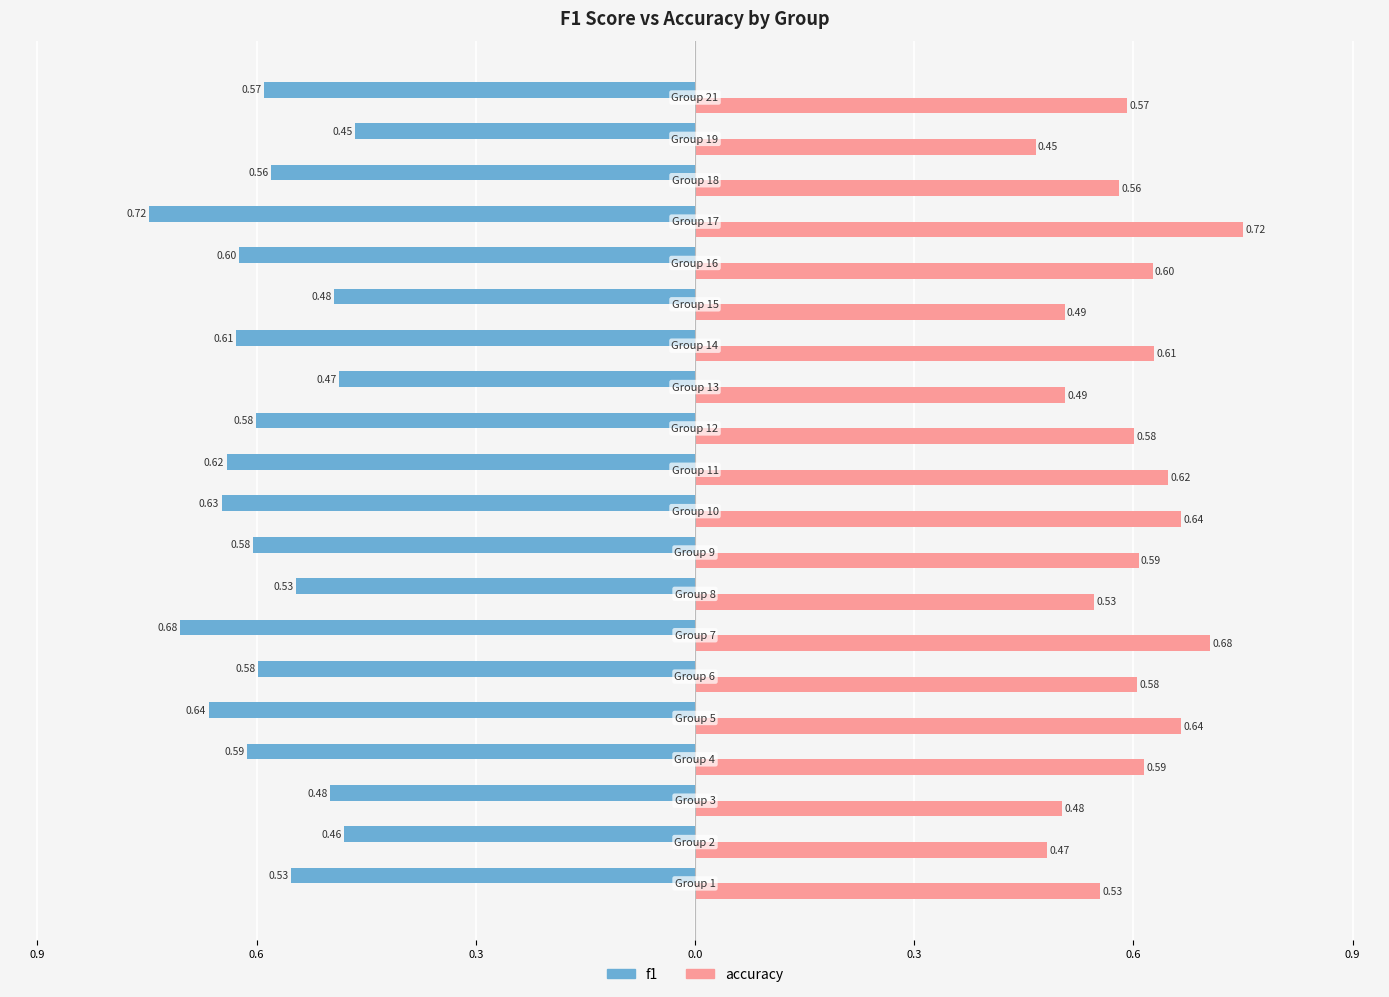

What are all the series names shown in the legend?

f1, accuracy